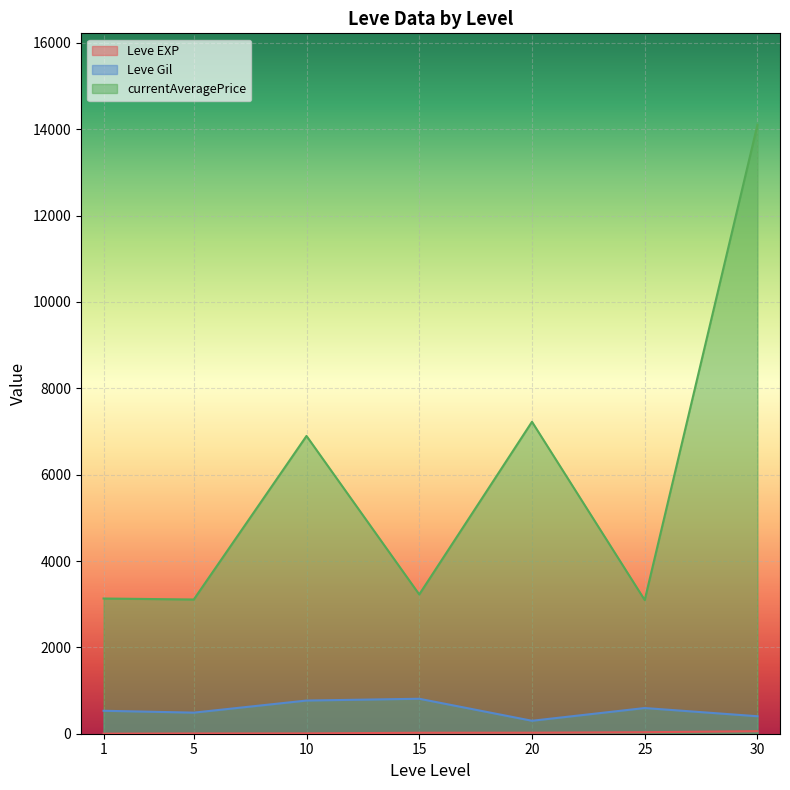

Where is currentAveragePrice nearest to the value 15324?

30